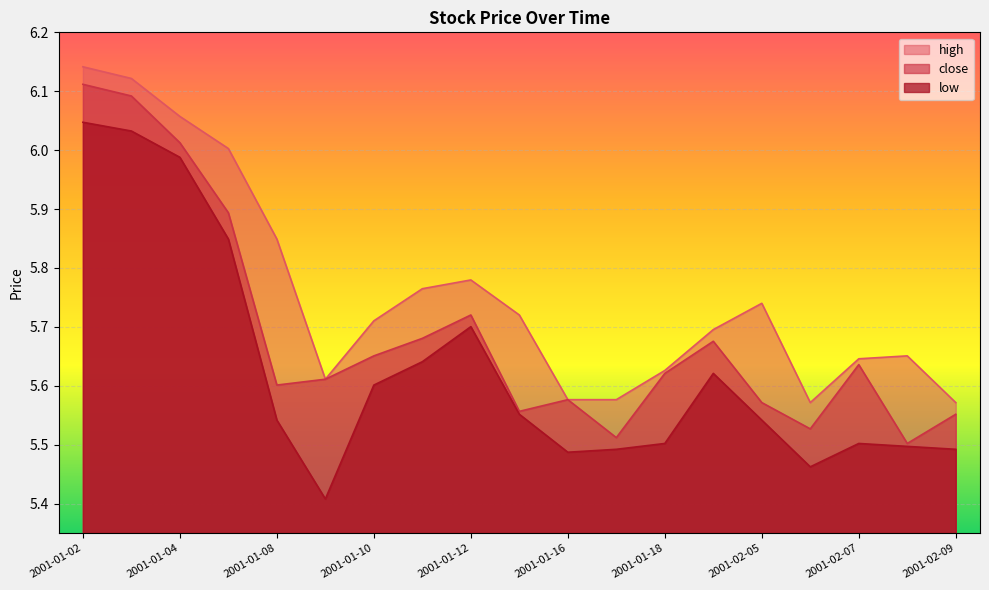

True or false: low and close cross at least once.

False